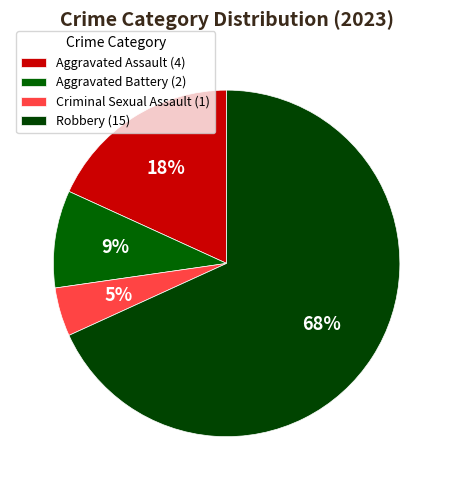

Rank the categories by value from highest to lowest.

Robbery, Aggravated Assault, Aggravated Battery, Criminal Sexual Assault